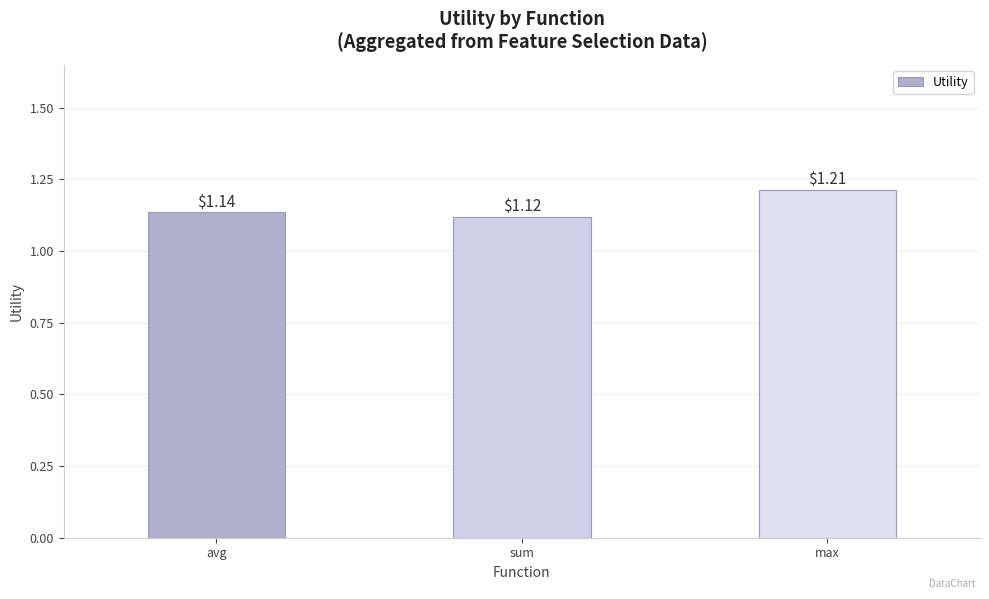

What is the label of the 2nd bar from the right?

sum